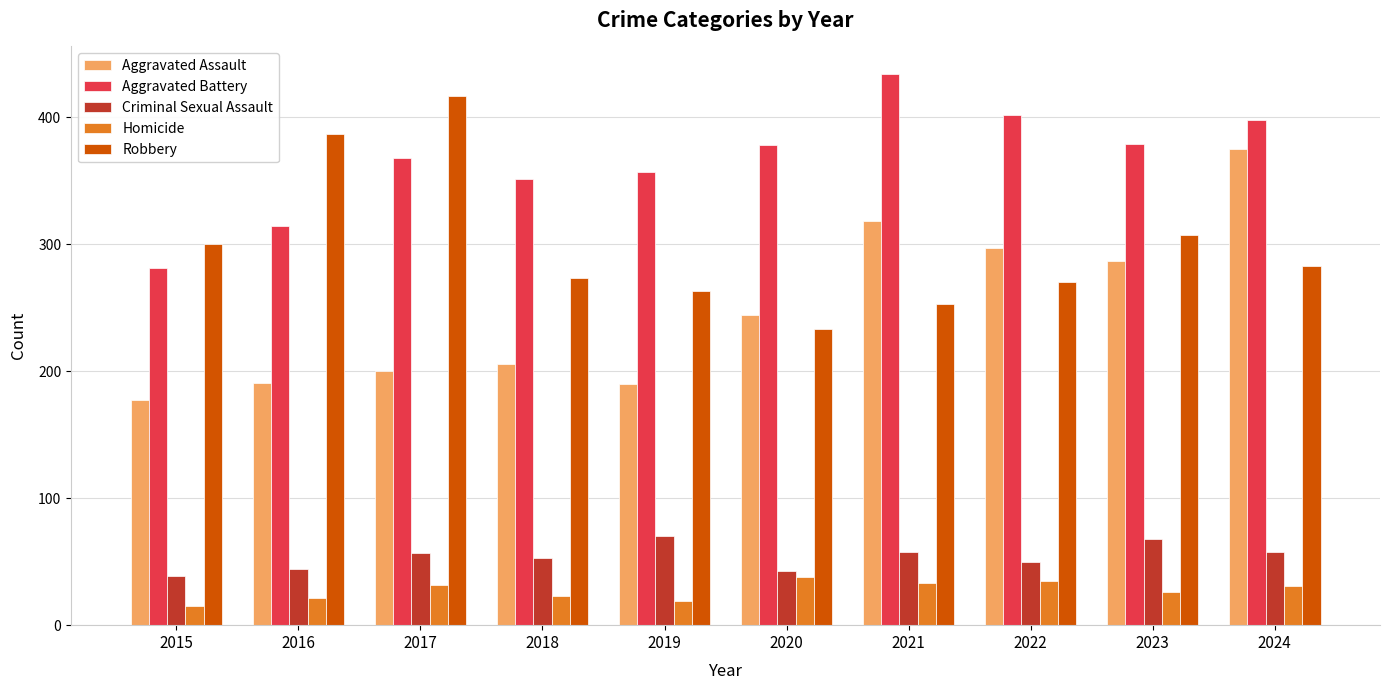

Which series has the widest spread of values?

Aggravated Assault